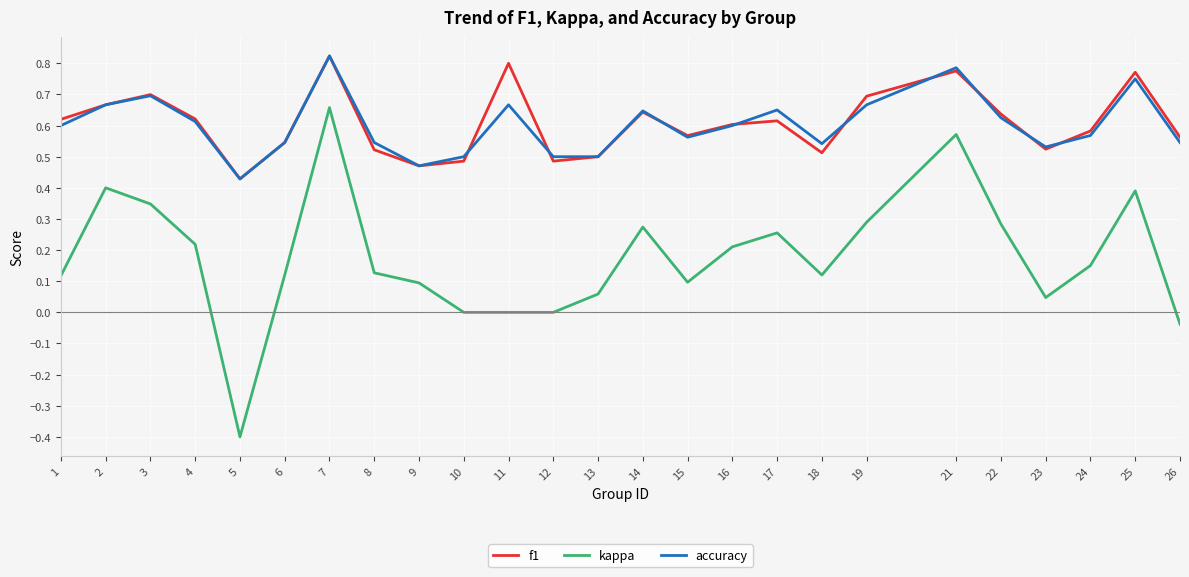

True or false: kappa and f1 cross at least once.

False